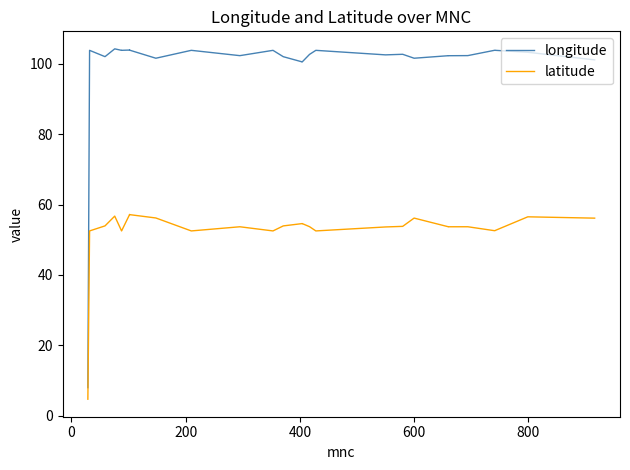

Reading left to right, list all the values displayed in this chart.

longitude: 7.9	103.9	102.1	104.3	103.9	103.9	103.9	103.9	103.9	103.9	103.9	101.6	103.9	102.3	103.9	102.0	100.6	100.5	102.7	103.9	102.6	102.7	101.6	102.3	102.3	102.4	103.9	103.9	103.3	101.1
latitude: 4.6	52.5	53.9	56.7	52.5	52.5	57.1	57.2	57.1	57.2	57.1	56.2	52.5	53.7	52.5	53.9	54.6	54.6	53.7	52.5	53.6	53.8	56.1	53.7	53.7	53.7	52.6	52.6	56.5	56.1